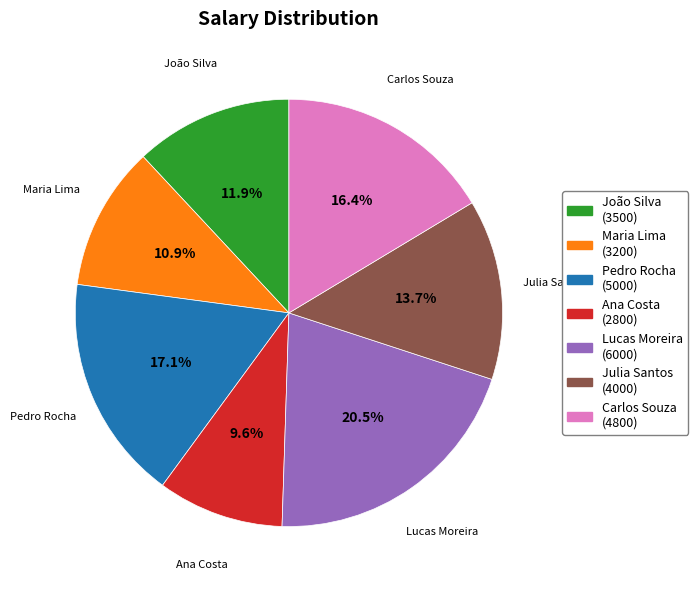

Which slice is the smallest?

Ana Costa